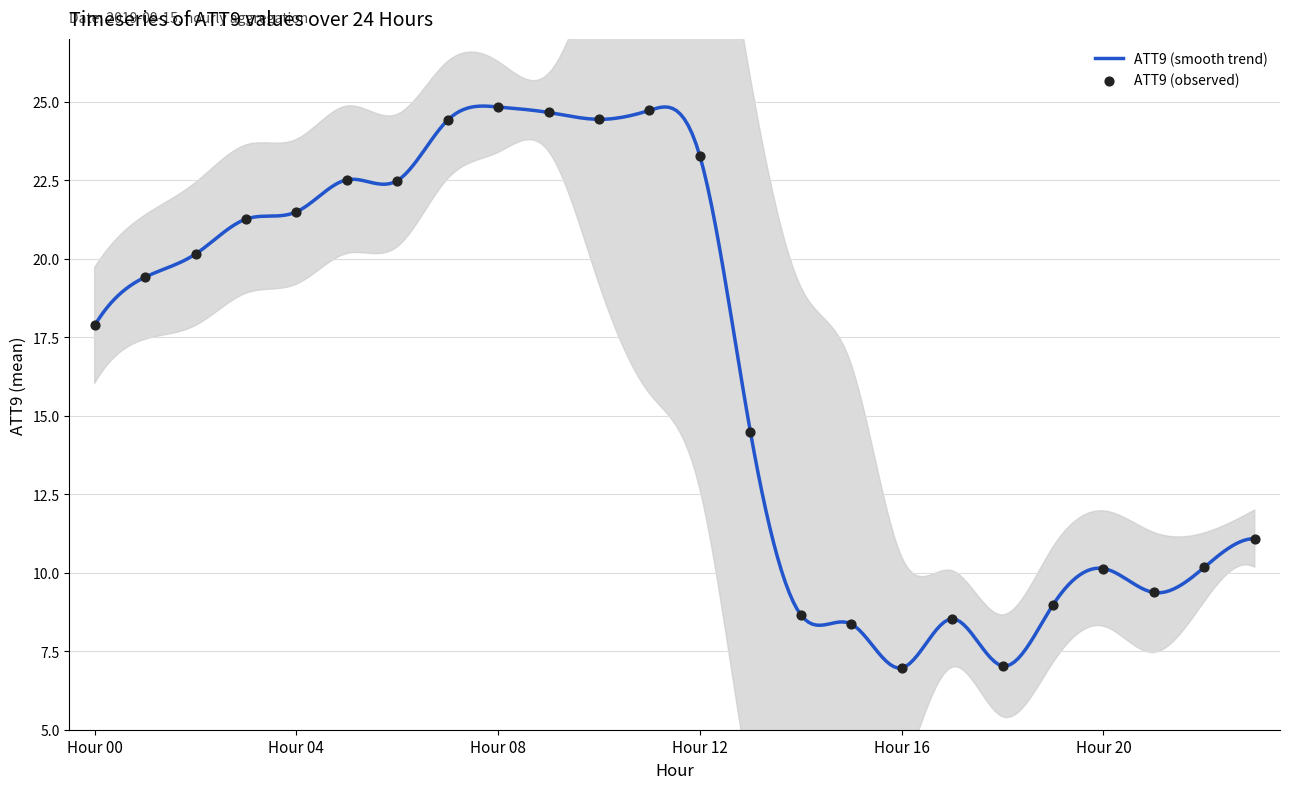

Which has a higher value, 2 or 9?

9